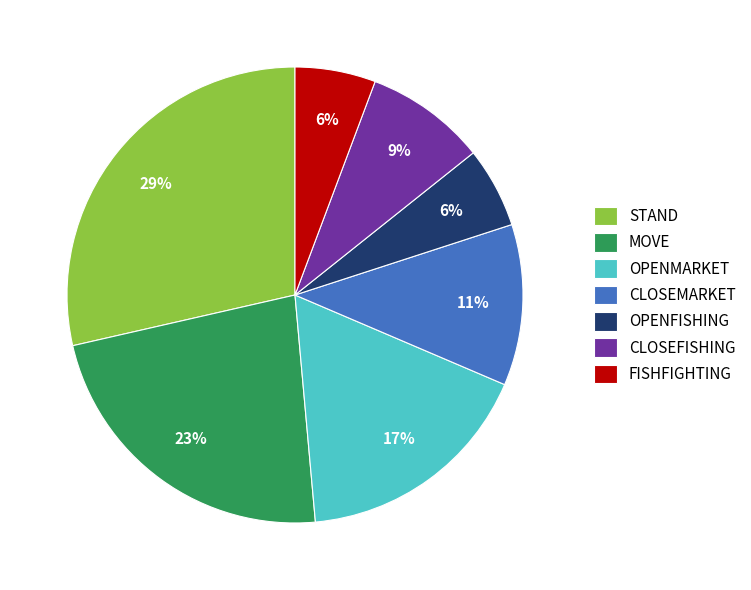

What percentage is the OPENFISHING slice, to the nearest percent?

6%